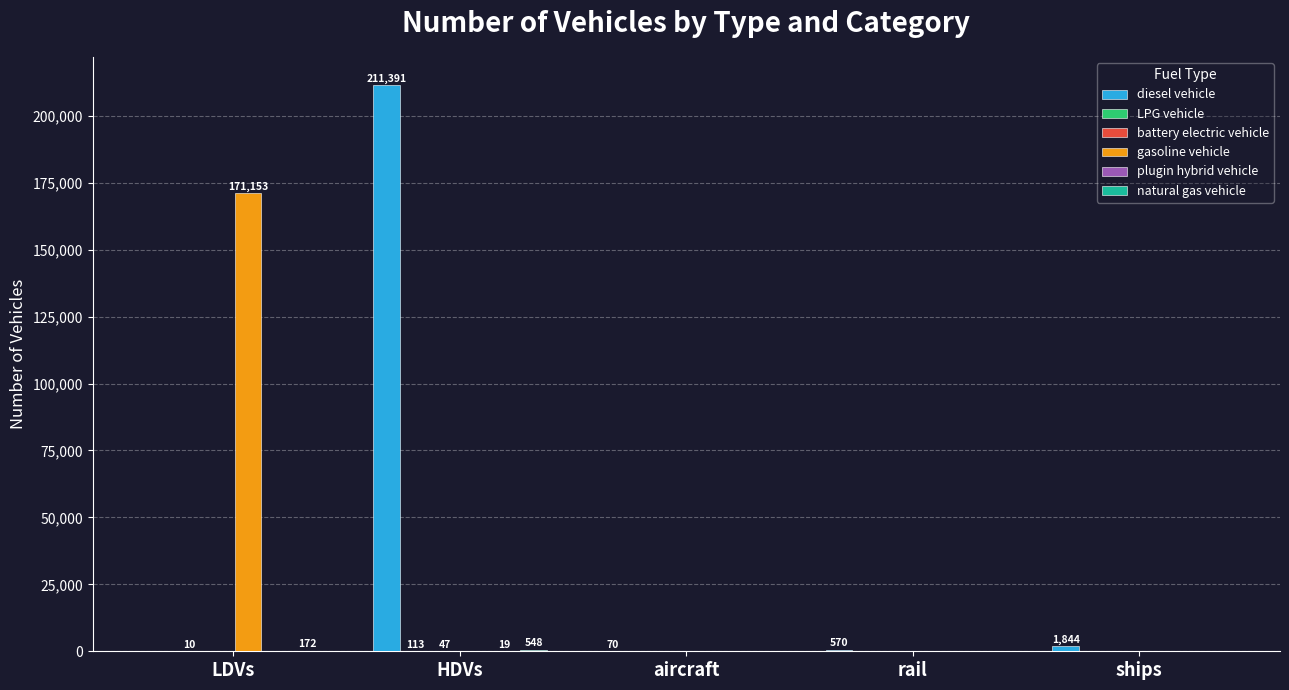

Between HDVs and rail, which series saw the biggest shift?

diesel vehicle